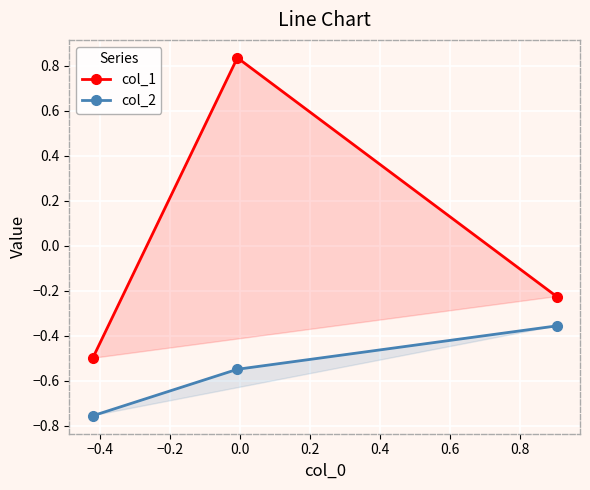

Which series has the widest spread of values?

col_1